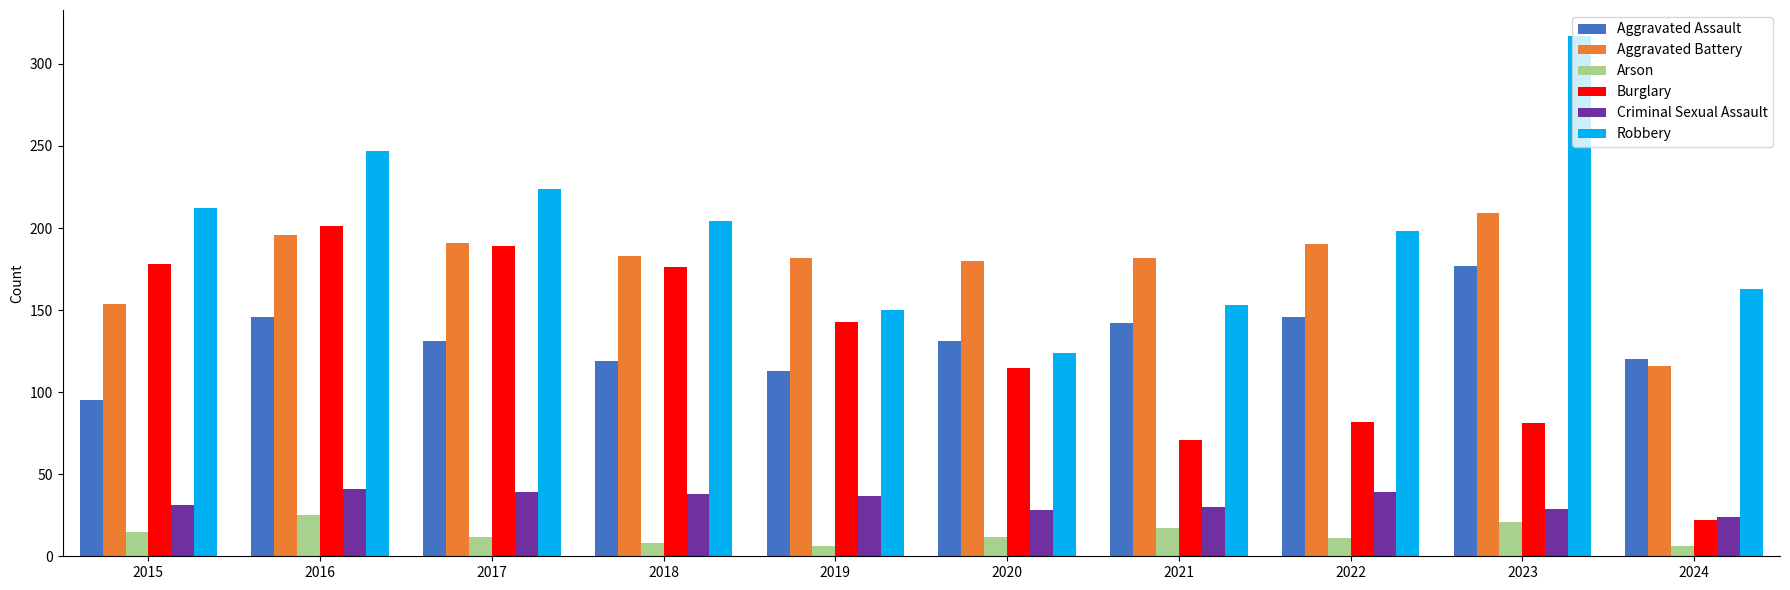

List the series in order of their peak value, lowest first.

Arson, Criminal Sexual Assault, Aggravated Assault, Burglary, Aggravated Battery, Robbery